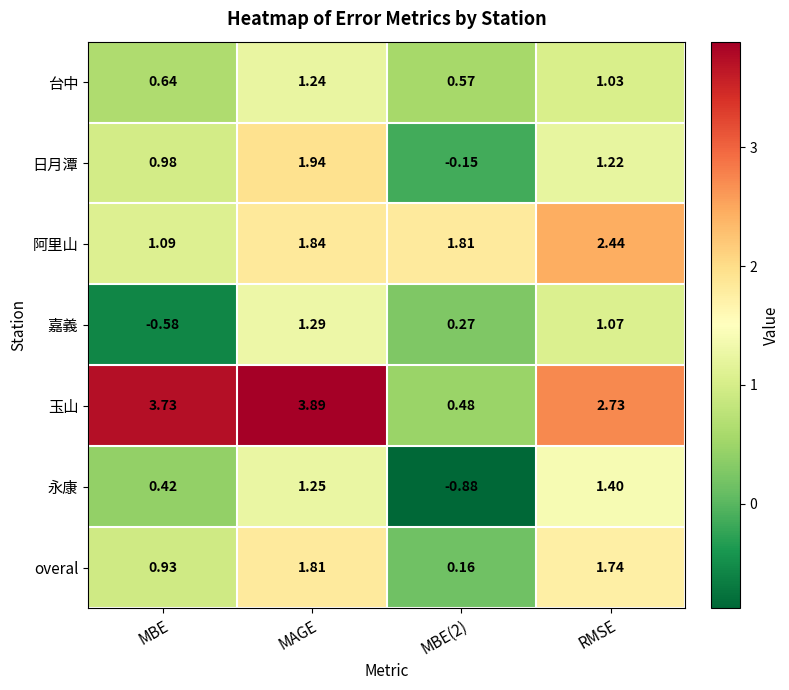

At which label does 嘉義 reach its peak?

MAGE